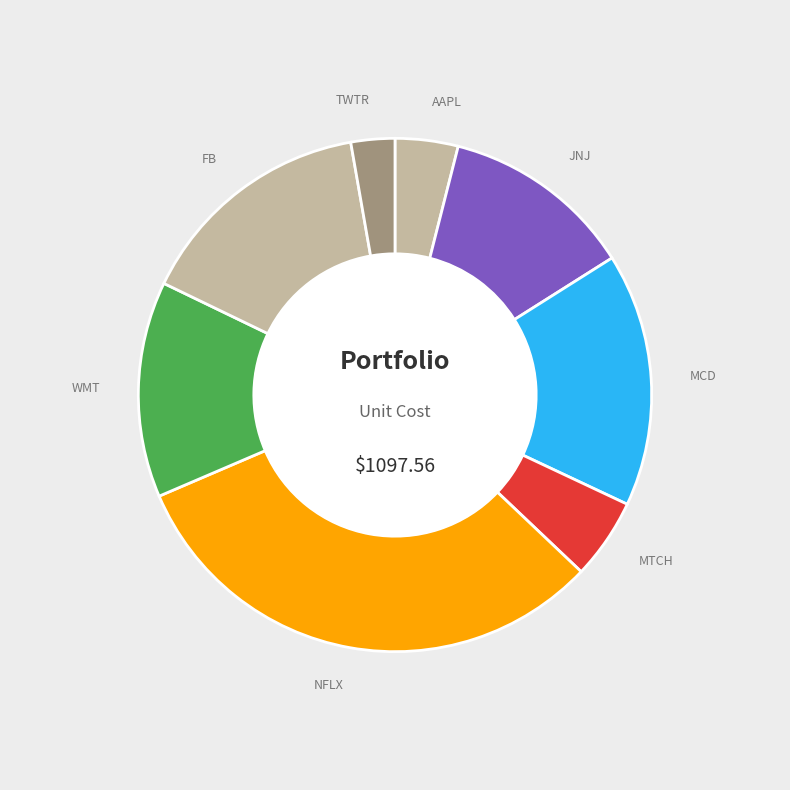

Which category has the smallest portion of the pie?

TWTR